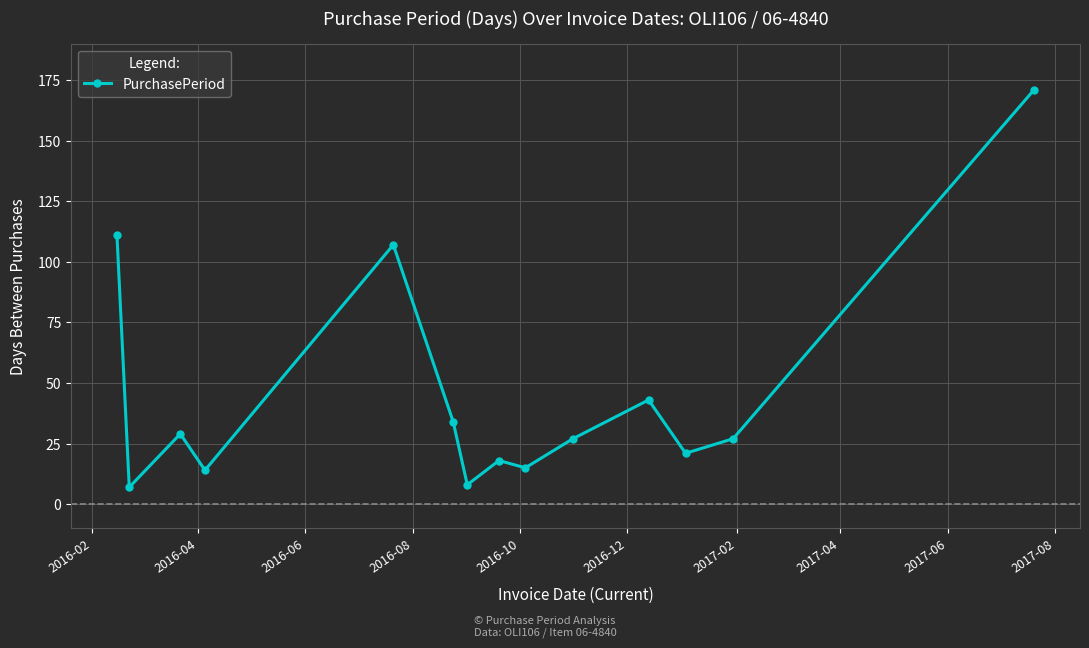

How many distinct data groups are displayed?

1